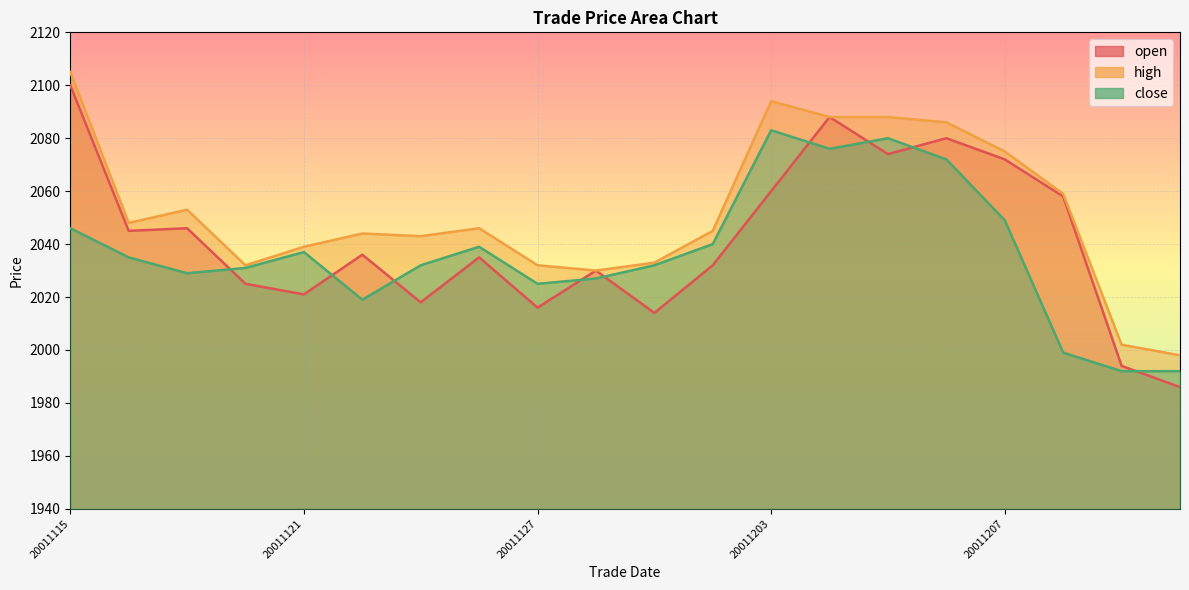

Where is the first local maximum for close?

20011121